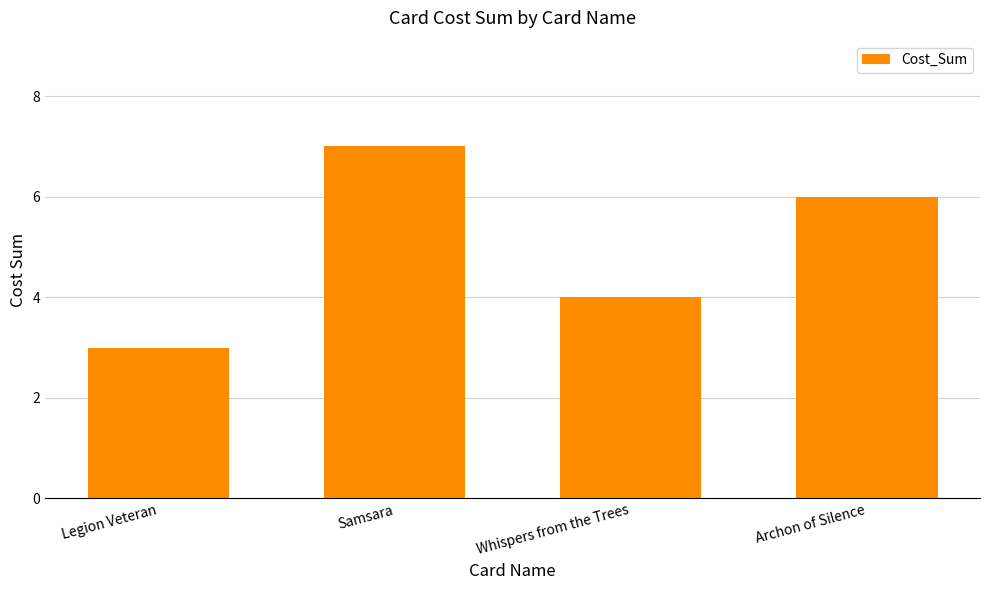

What is the ratio of the value at Samsara to the value at Archon of Silence?

1.2